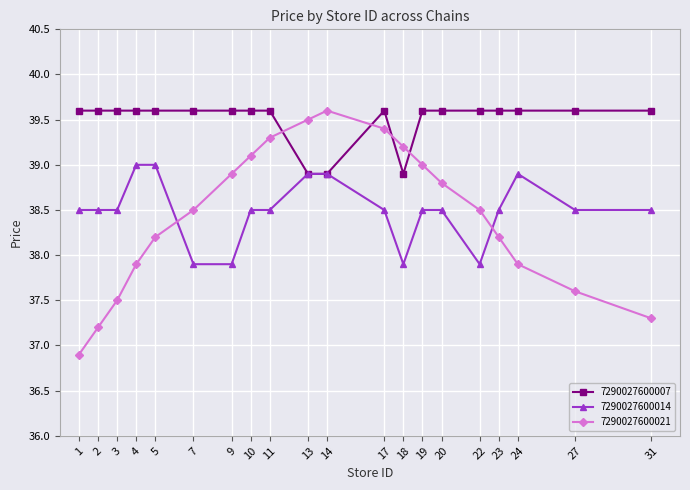

Rank the series at 10 from highest to lowest value.

7290027600007, 7290027600021, 7290027600014